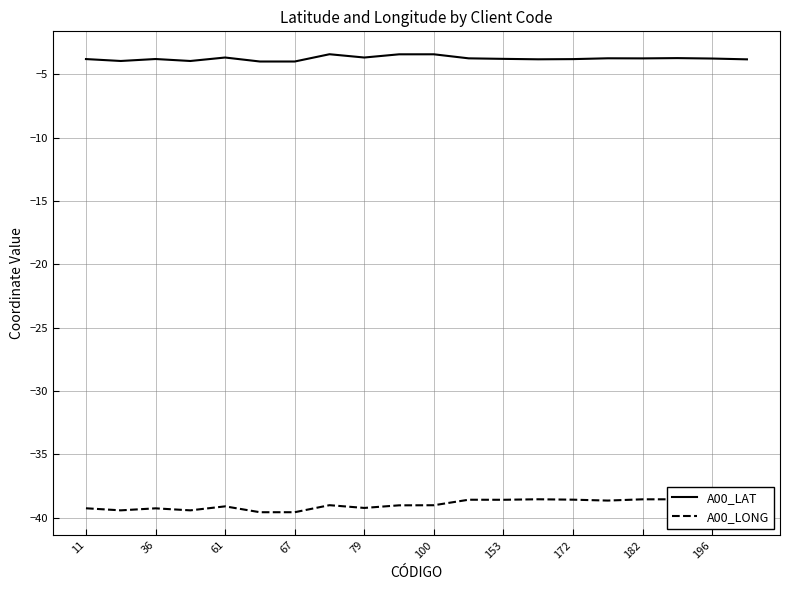

What are all the series names shown in the legend?

A00_LAT, A00_LONG